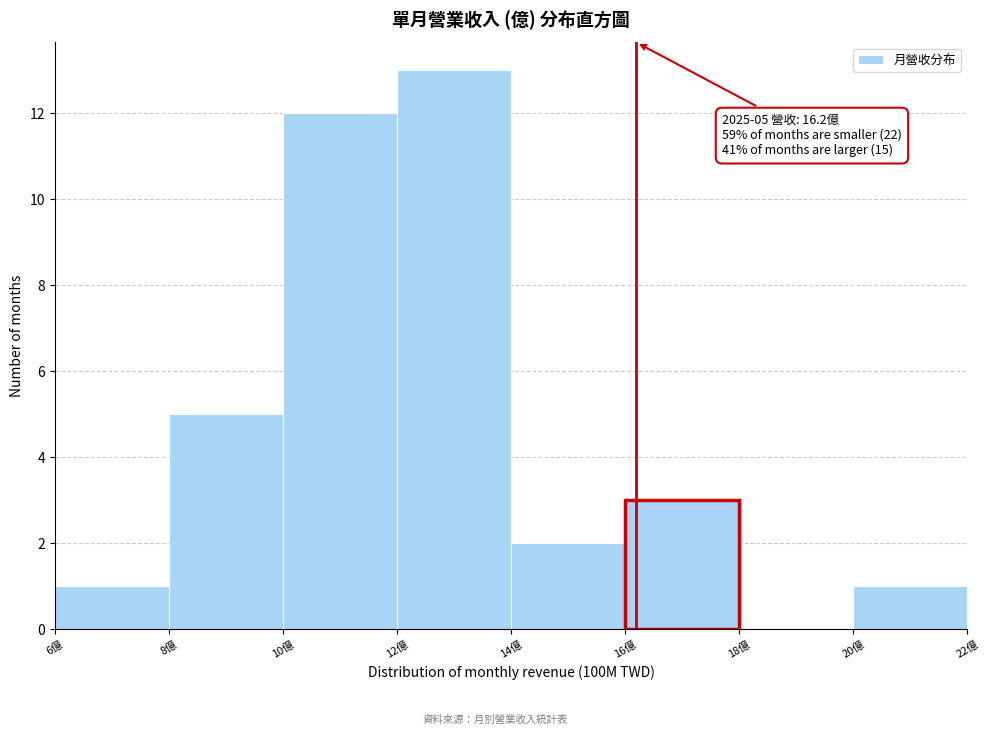

Over which range of the x-axis is the bar tallest?

12 to 14